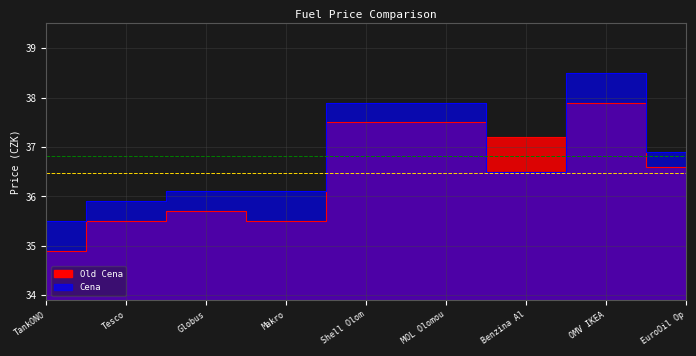

What is the minimum value for Cena?

35.5